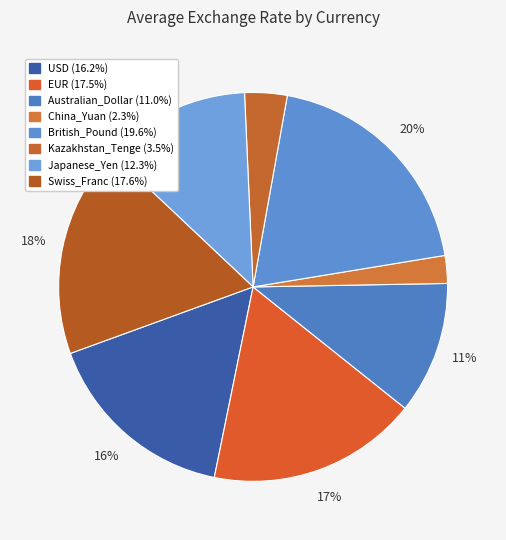

What percentage is the Australian_Dollar slice, to the nearest percent?

11%